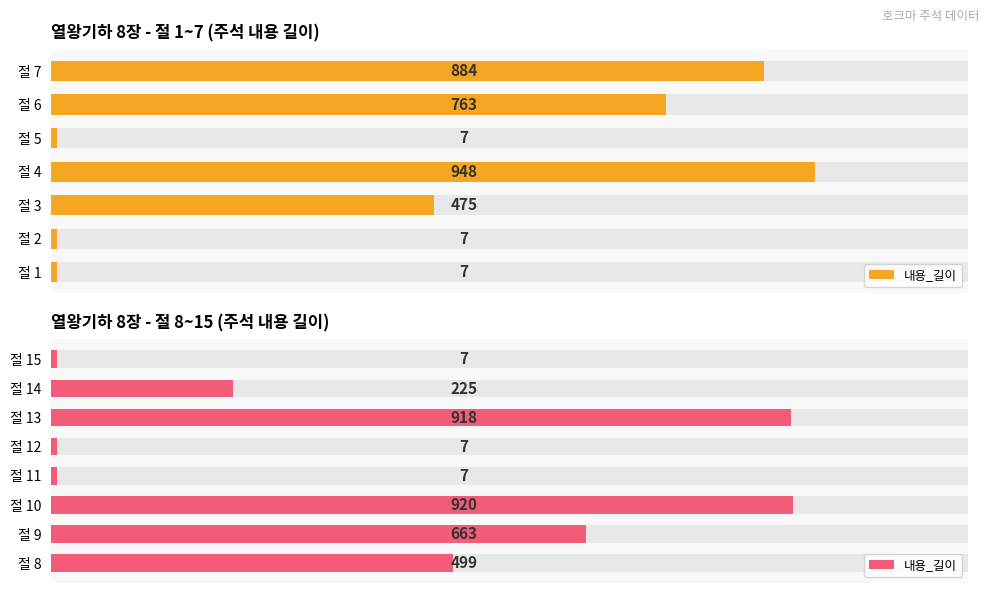

What is the value of the 1st bar from the left?

499